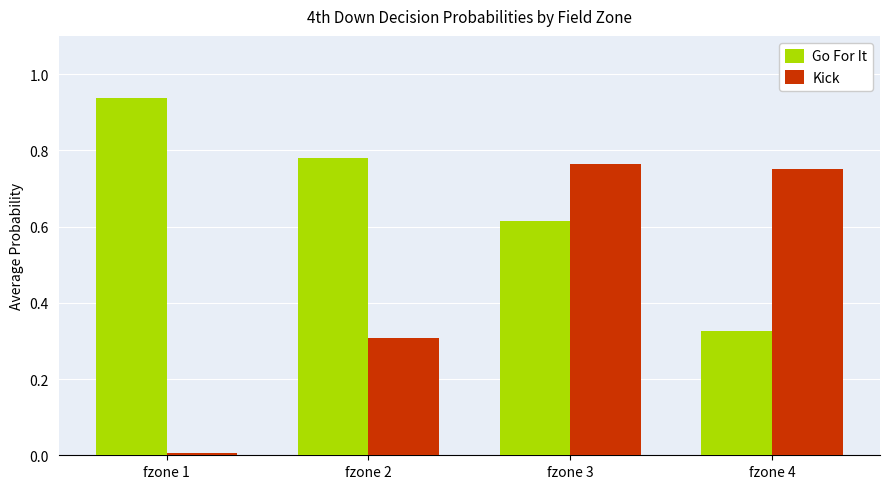

What is the sum of all Kick values?

1.8